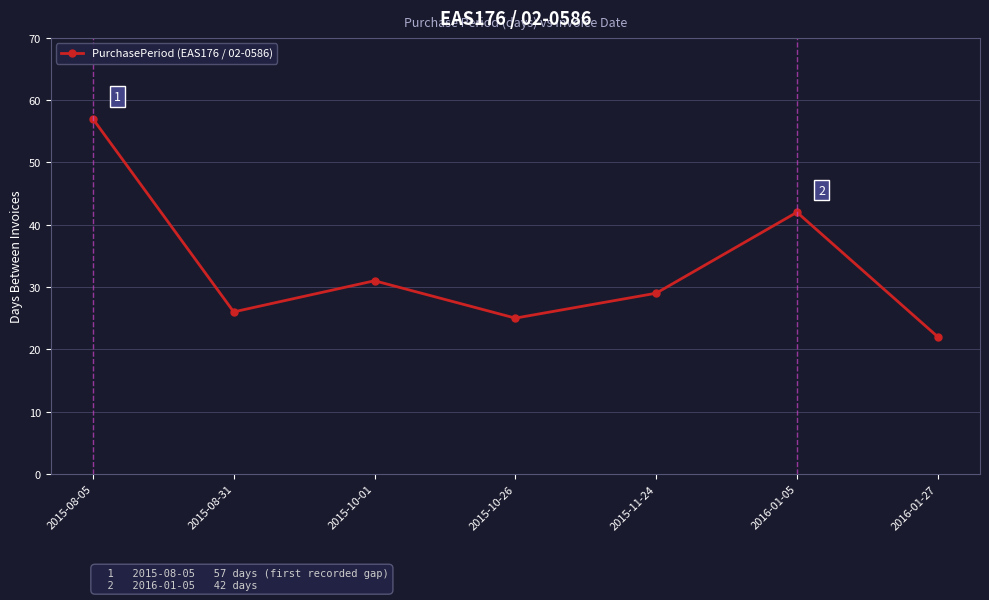

Reading left to right, list all the values displayed in this chart.

2015-08-05=57	2015-08-31=26	2015-10-01=31	2015-10-26=25	2015-11-24=29	2016-01-05=42	2016-01-27=22